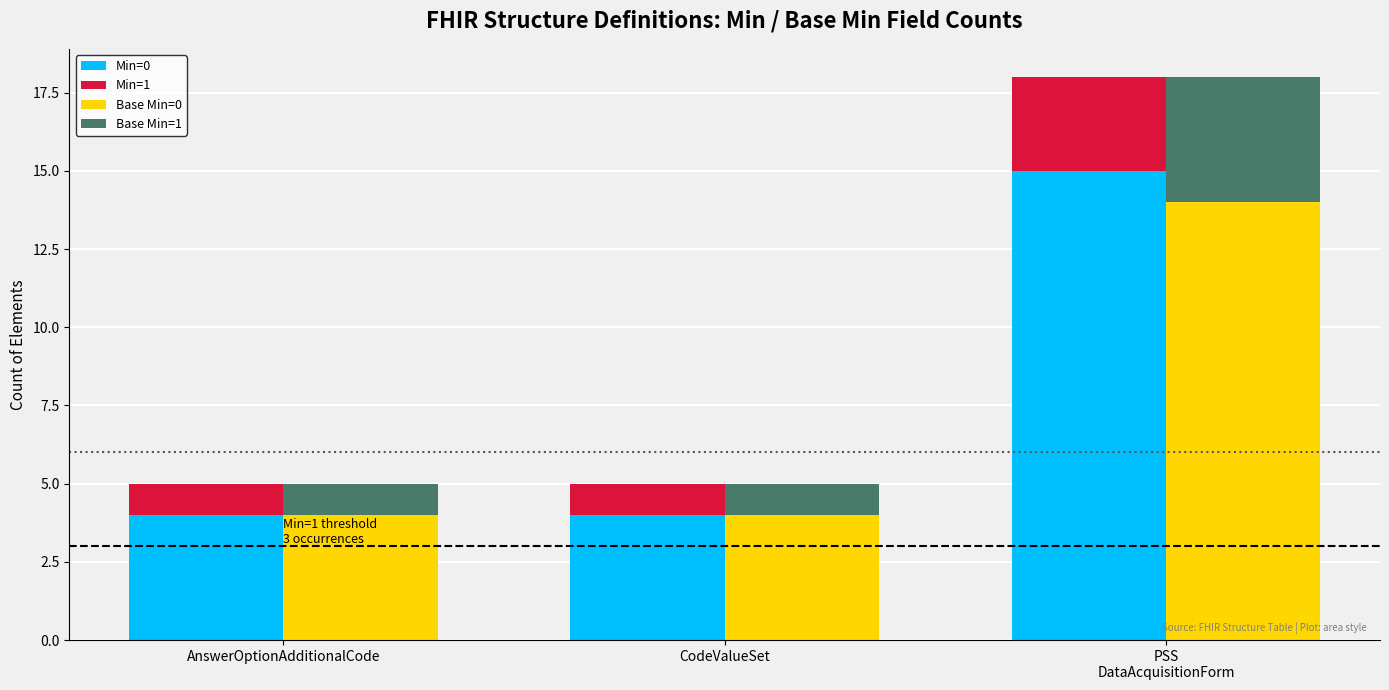

What is the minimum value for Min=0?

4